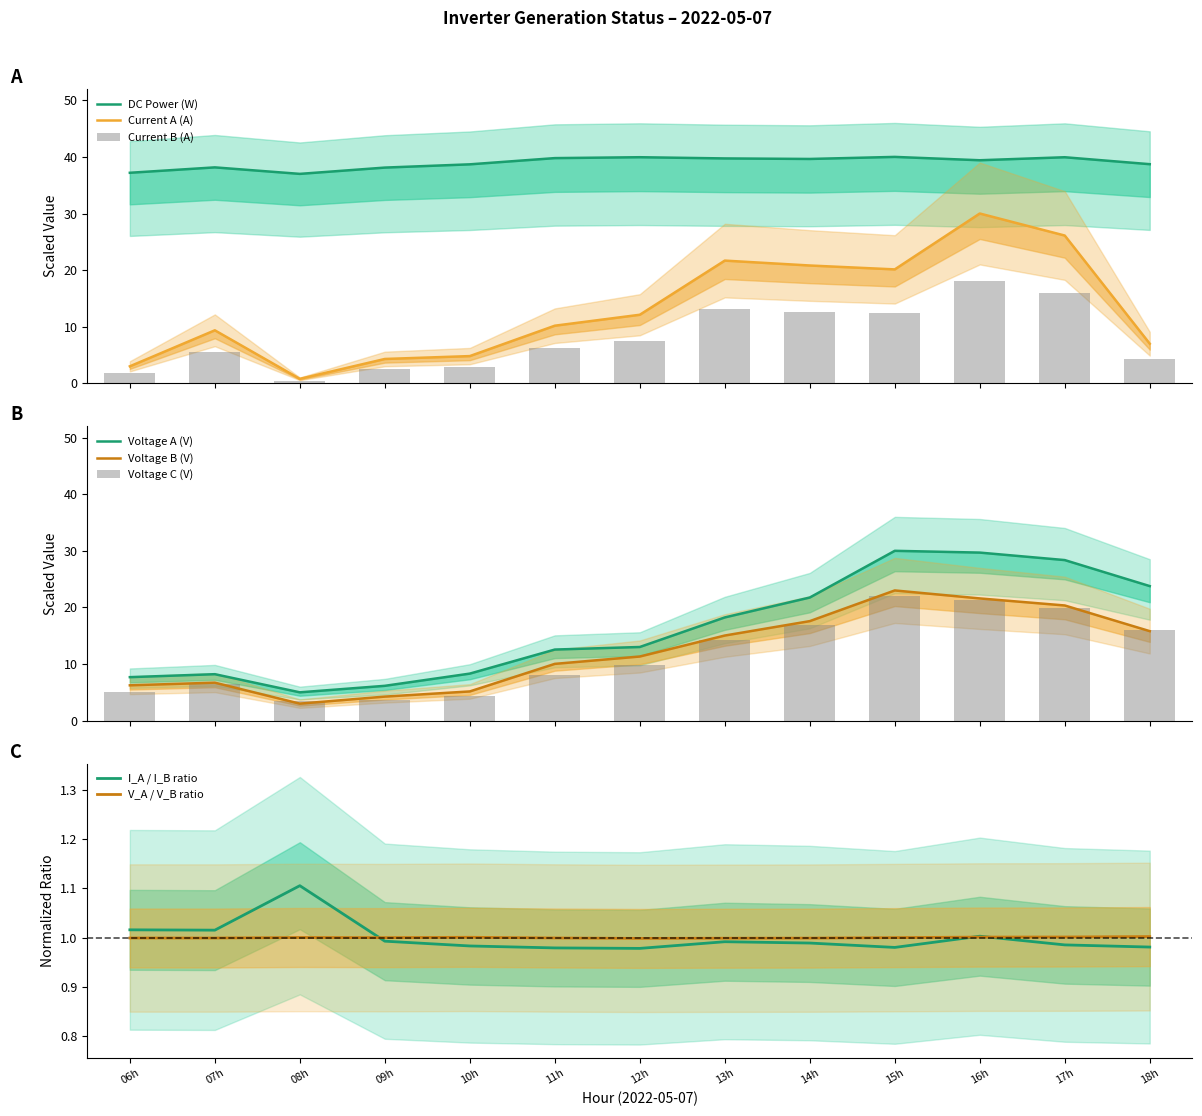

The value of I_A / I_B ratio at 07h is 0.5. True or false?

False